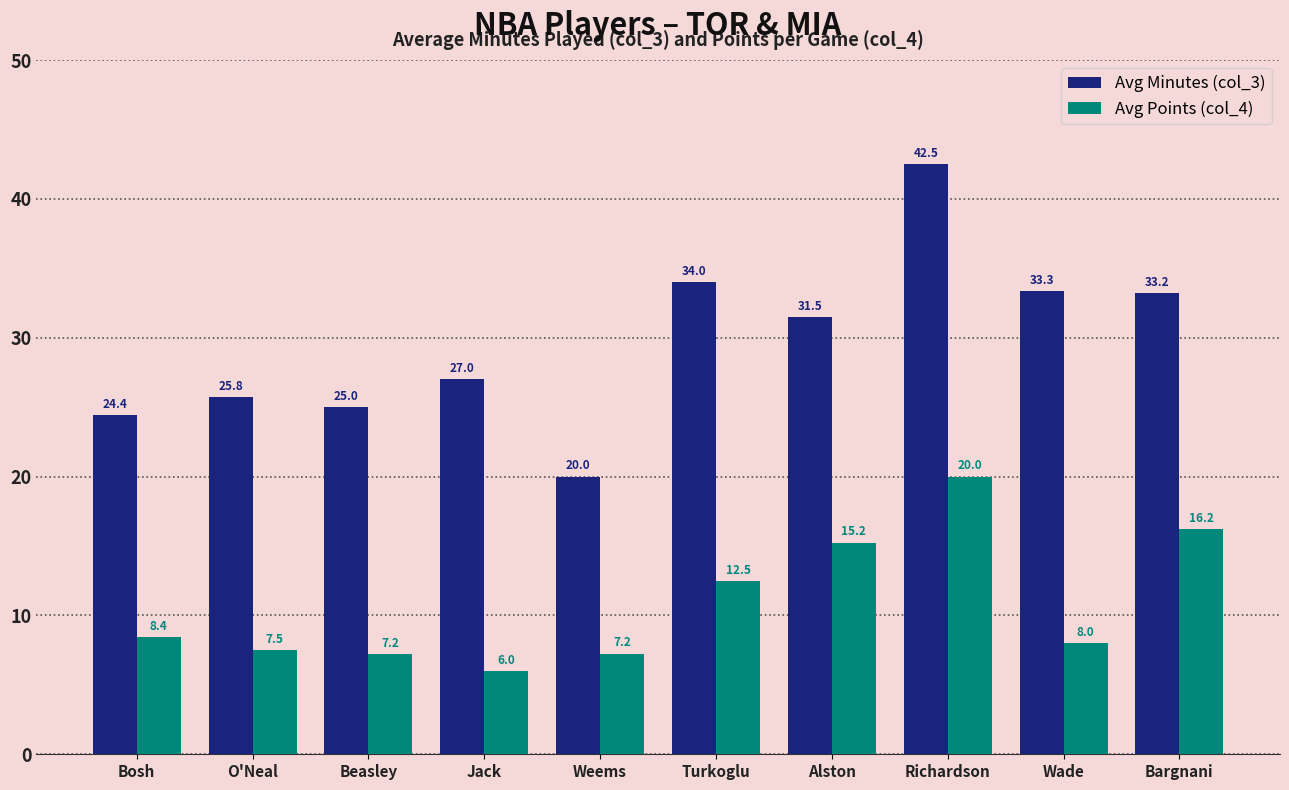

What are all the series names shown in the legend?

Avg Minutes (col_3), Avg Points (col_4)